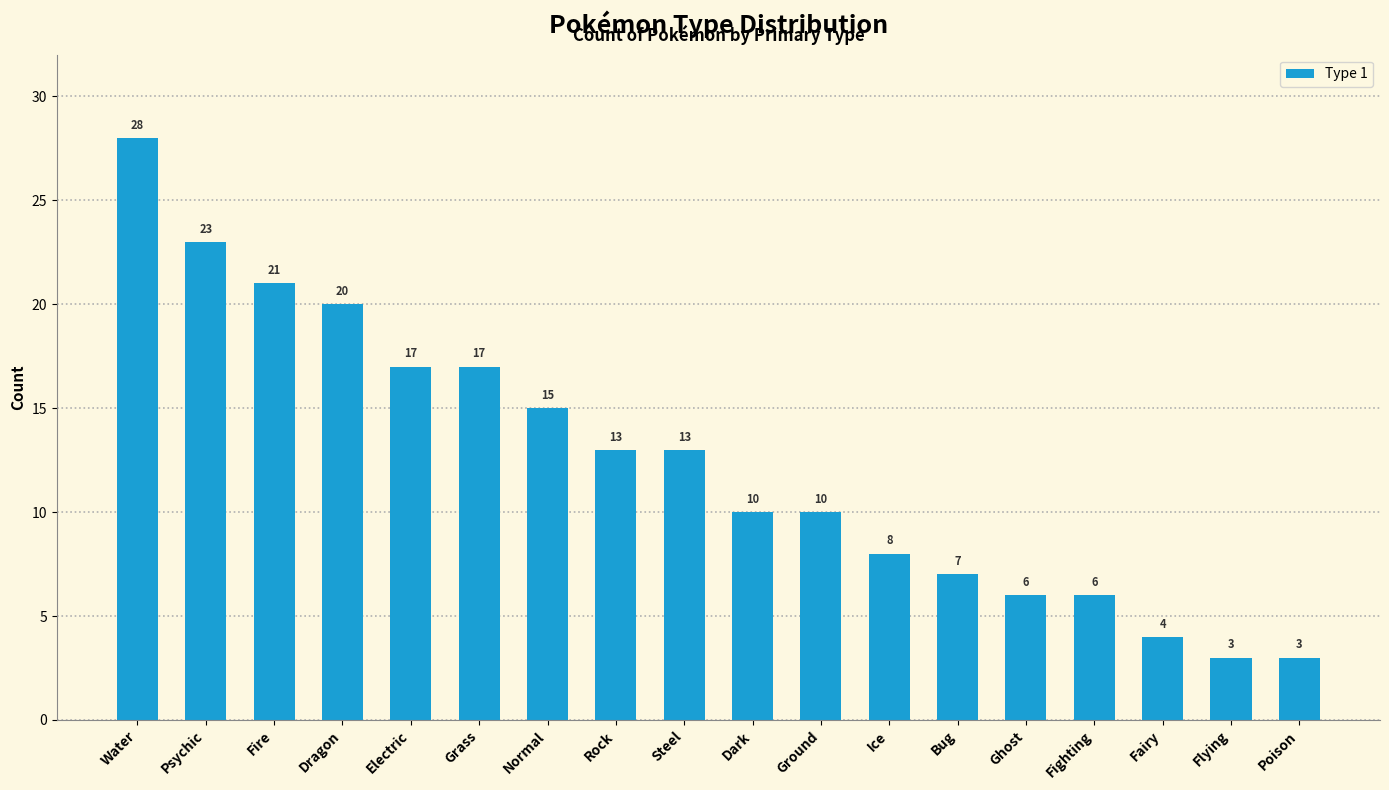

Count the number of categories in the chart.

18